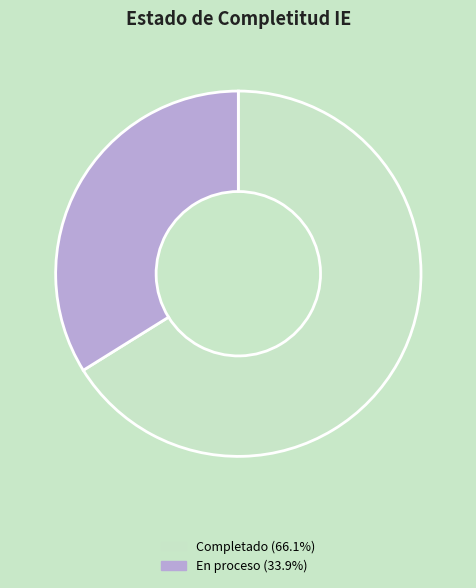

Combined, do Completado and En proceso account for over 50%?

Yes